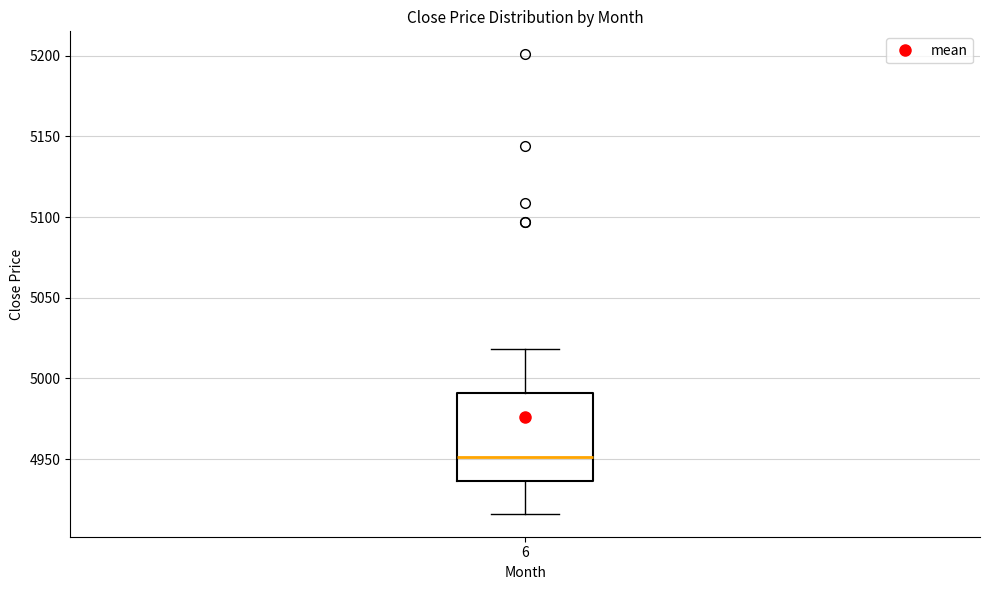

Transcribe this box plot: give where the median line is, the range the box spans, and where the two whiskers end, as read against the y-axis. The values are not printed on the chart, so give them approximately, as read against the axis.

median 4950, box 4935 to 4990, whiskers 4915 to 5020